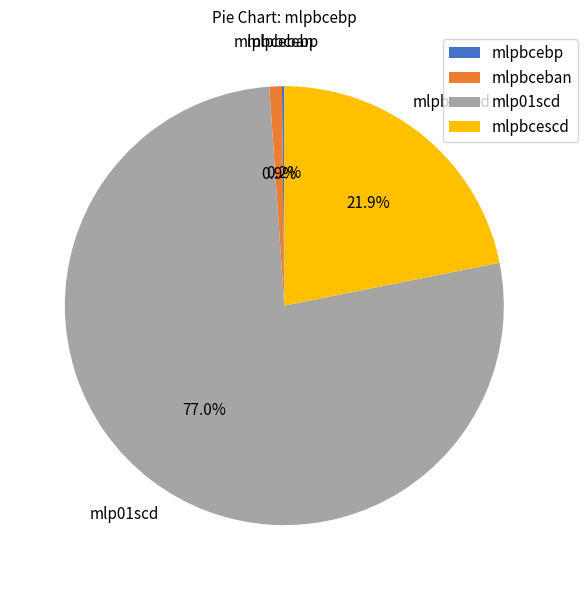

Does any single category account for the majority?

Yes